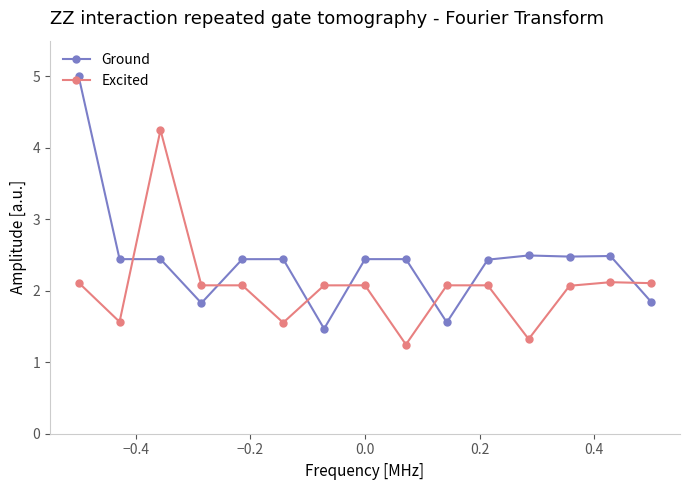

What is the difference between the maximum and second lowest values in the Excited series?

2.9